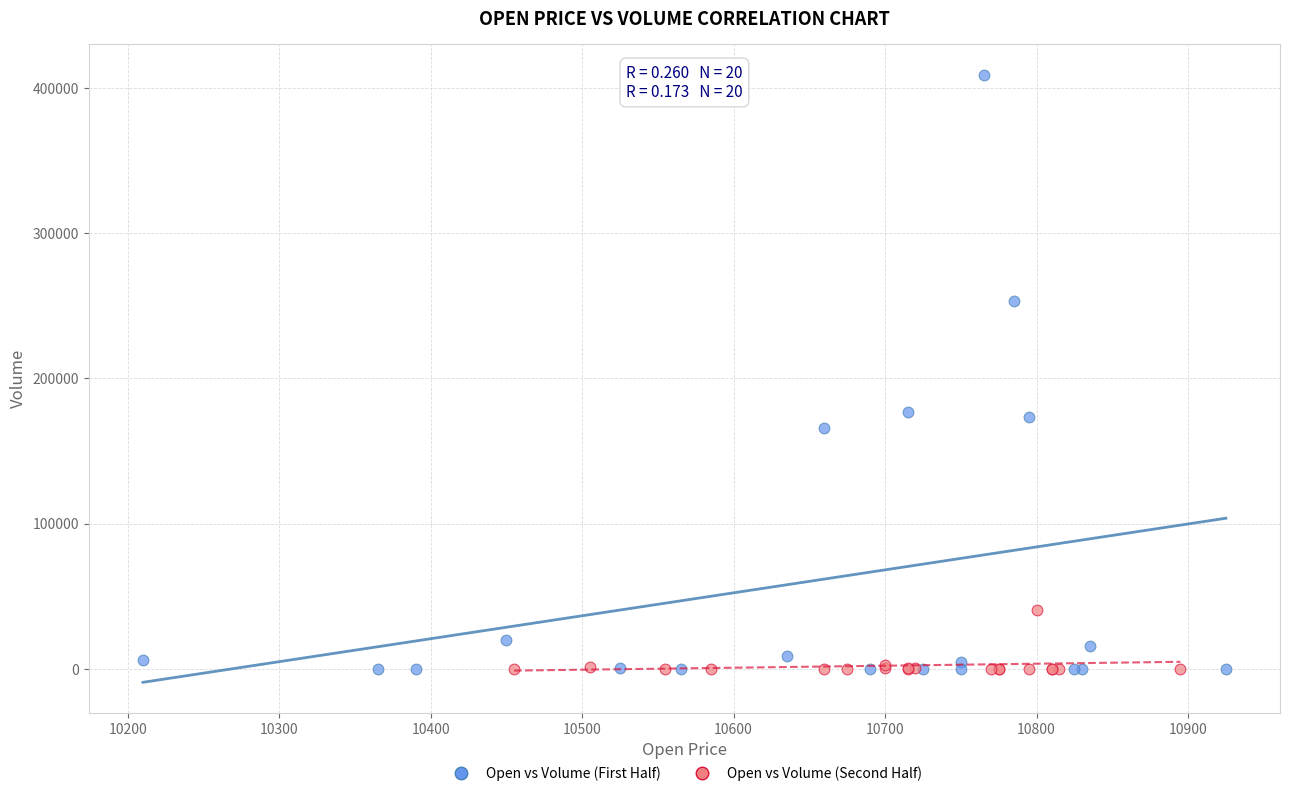

Which series reaches the maximum Y coordinate?

Open vs Volume (First Half)